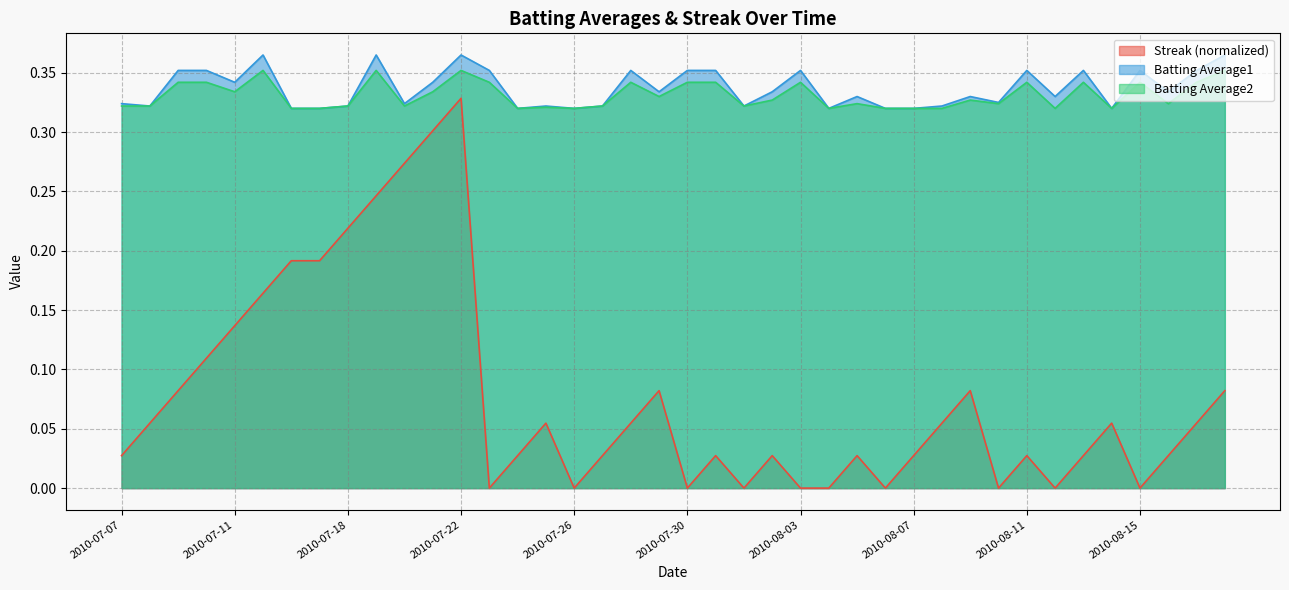

What is the value of the Streak point at the 11th from the left?

0.3